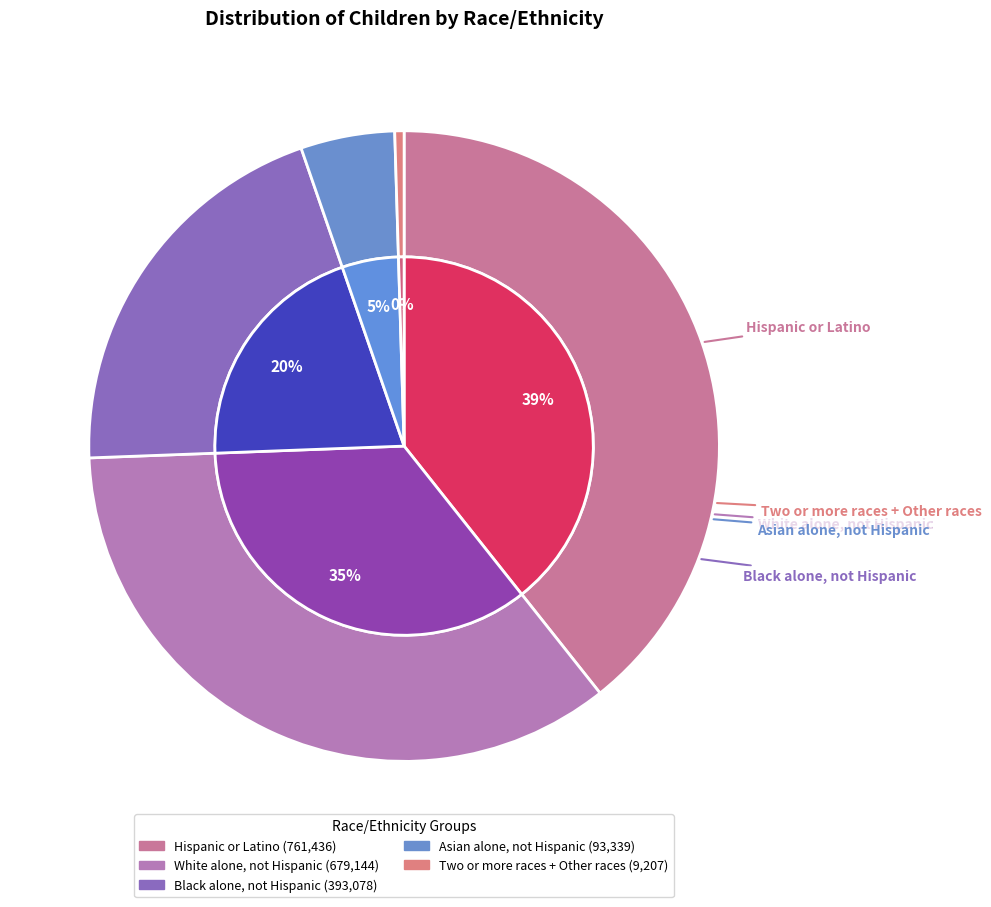

Rank the categories by value from lowest to highest.

Two or more races + Other races, Asian alone, not Hispanic, Black alone, not Hispanic, White alone, not Hispanic, Hispanic or Latino